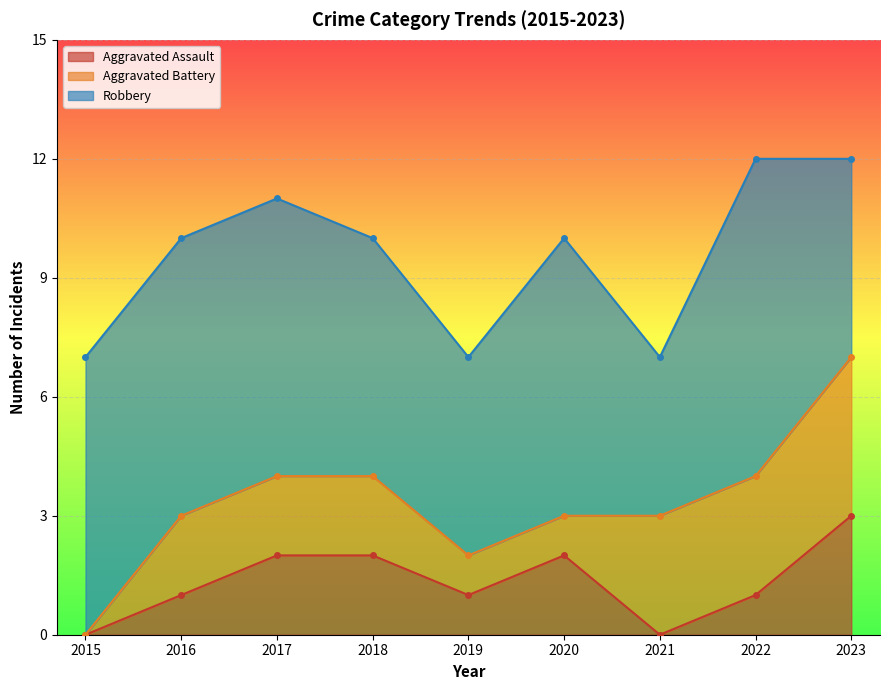

What are all the series names shown in the legend?

Aggravated Assault, Aggravated Battery, Robbery